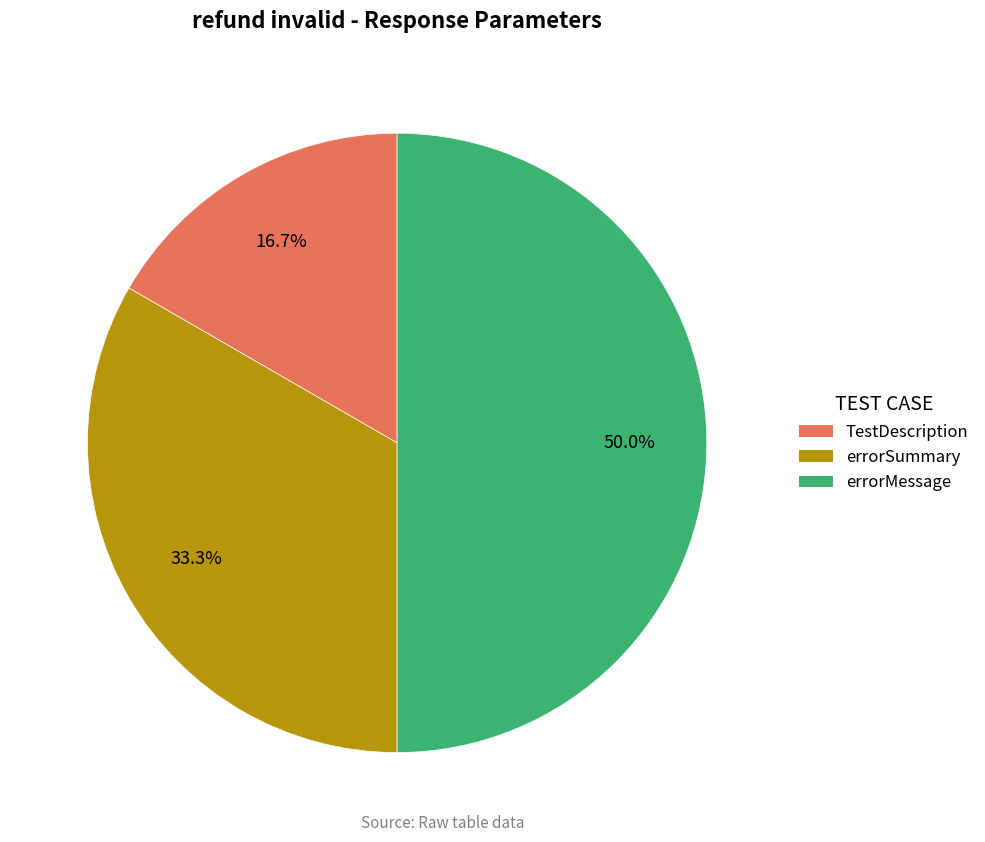

What is the smallest slice in the pie chart?

TestDescription